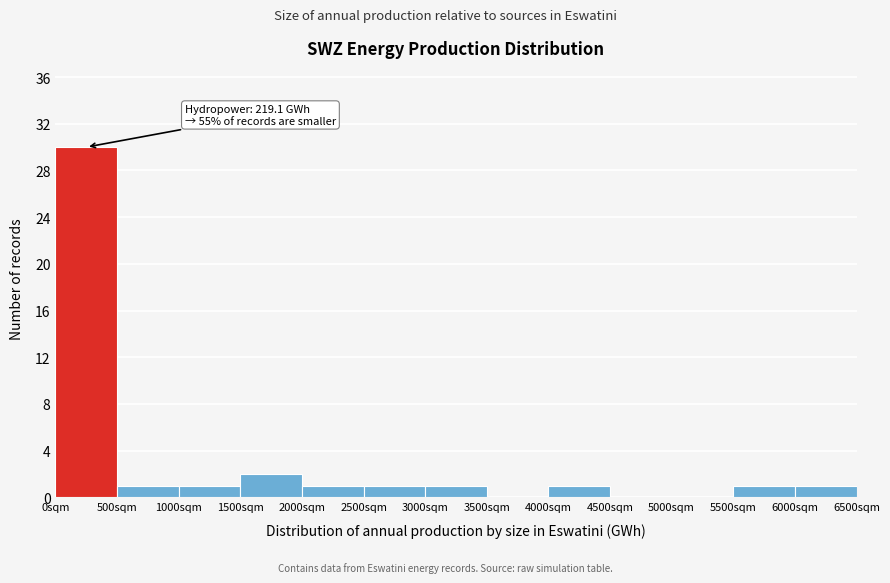

Which range on the x-axis has the tallest bar?

0 to 500